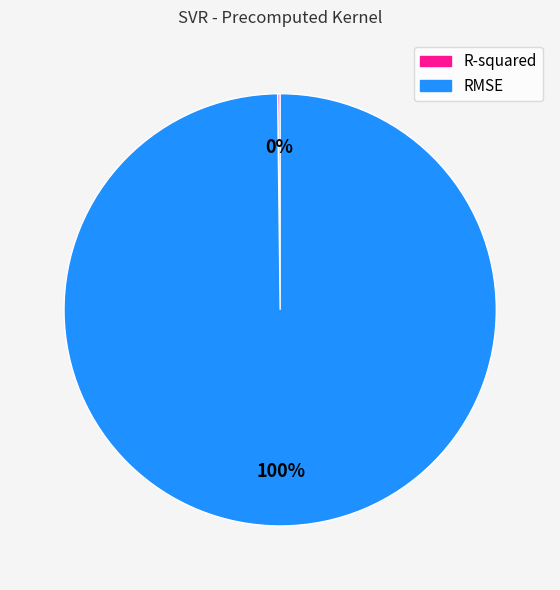

What is the largest slice in the pie chart?

RMSE